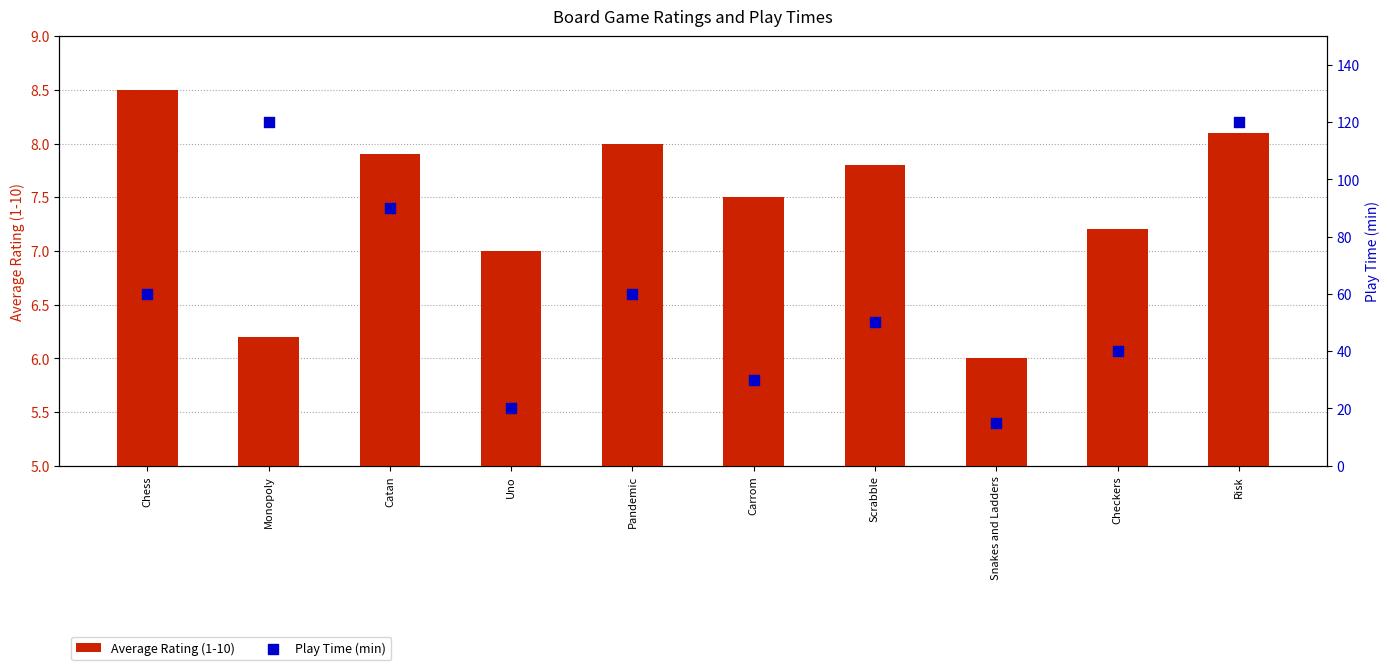

Which series contains the lowest Y value?

Average Rating (1-10)